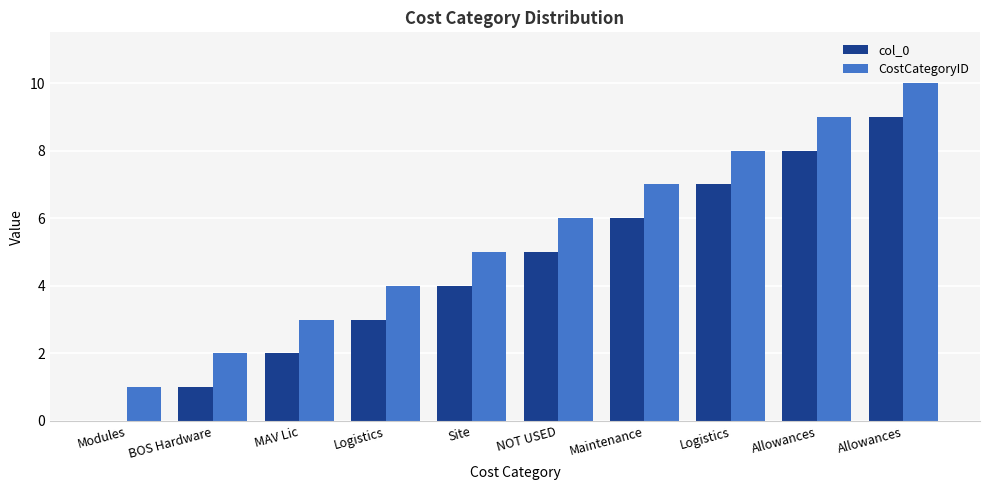

What is the difference between the second highest and minimum values in the CostCategoryID series?

8